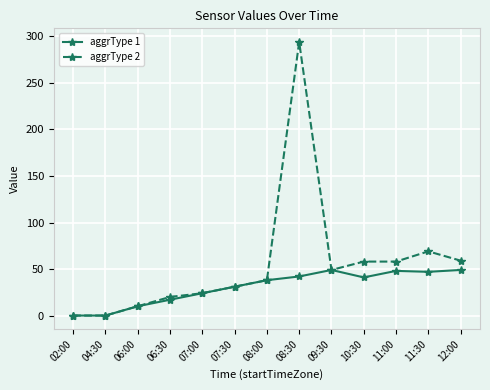

What is the difference between the aggrType 2 values at 12:00 and 08:00?

21